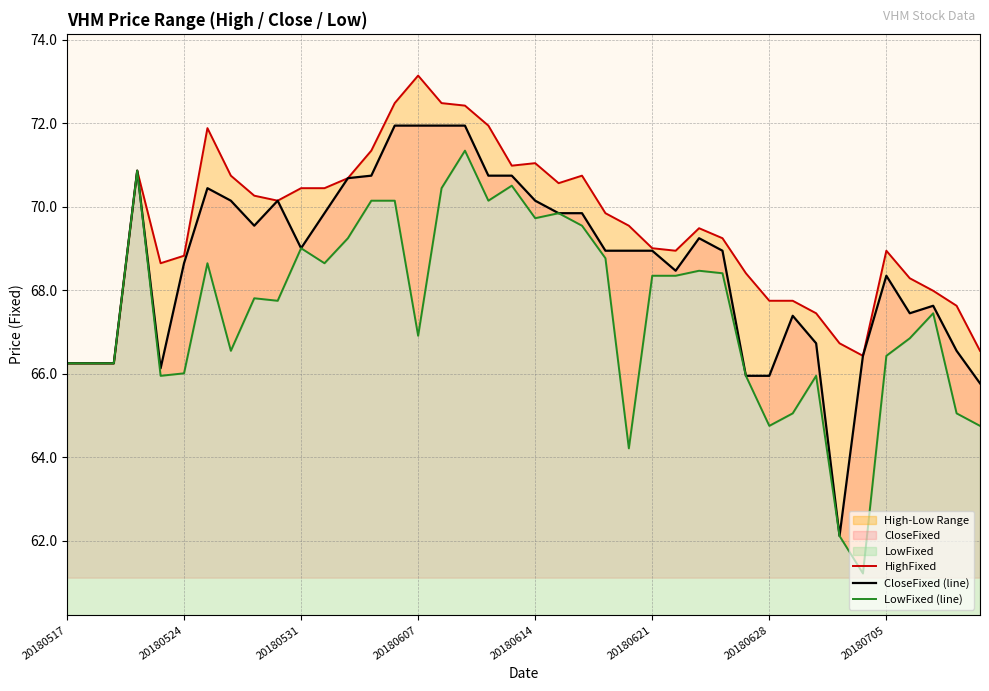

Count the number of data series in this chart.

3